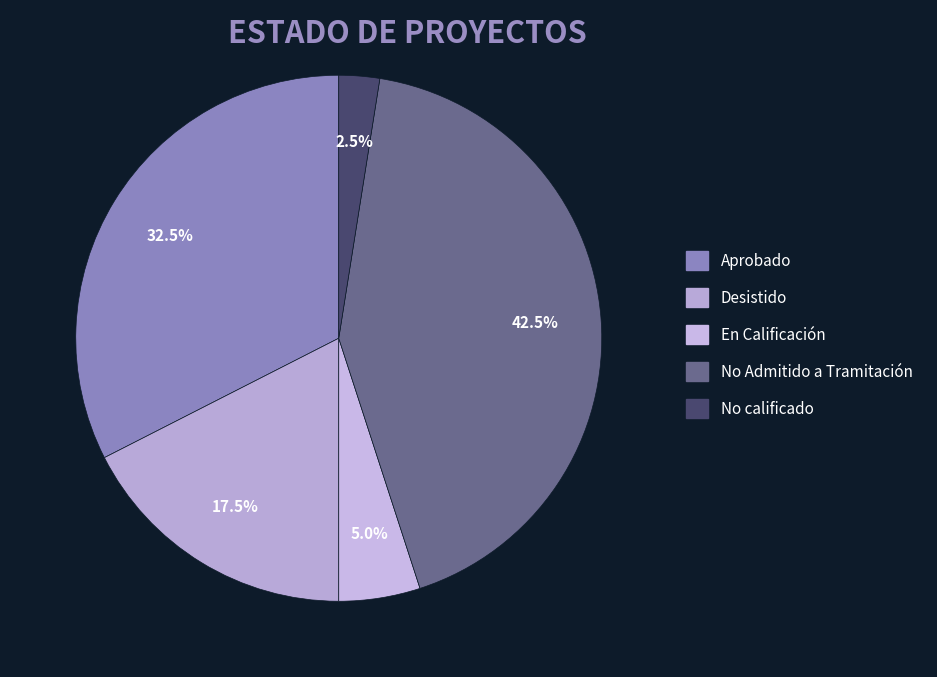

To the nearest percent, what is the average slice percentage?

20%